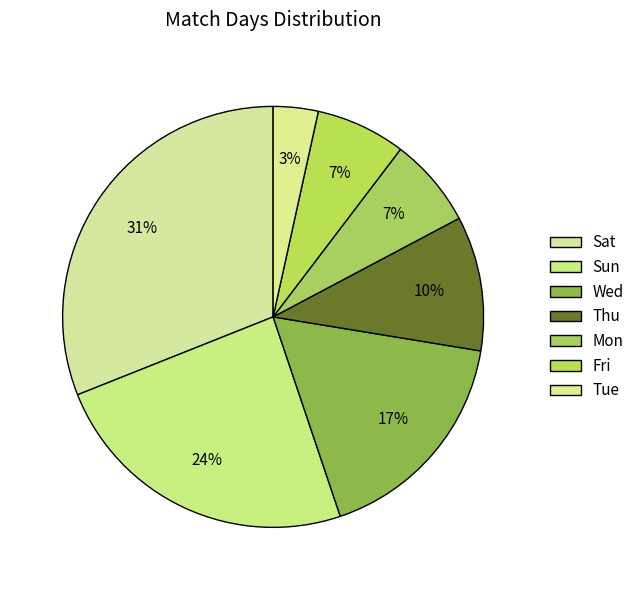

How many slices are in this pie chart?

7